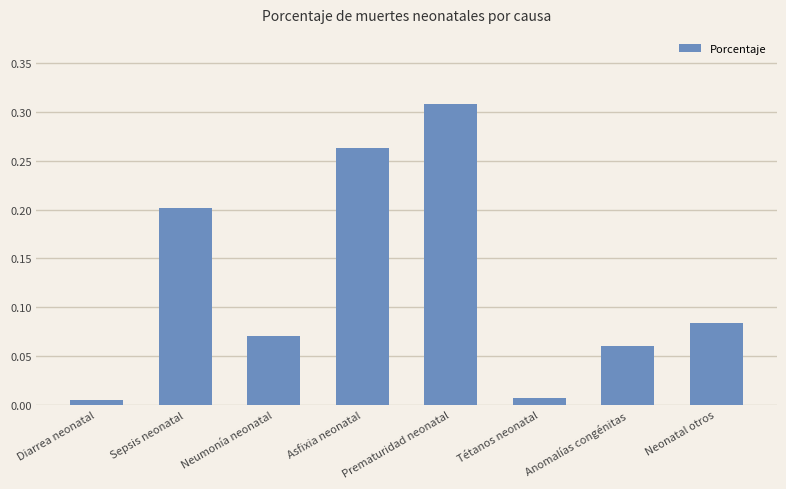

What position from the right is Neonatal otros?

1